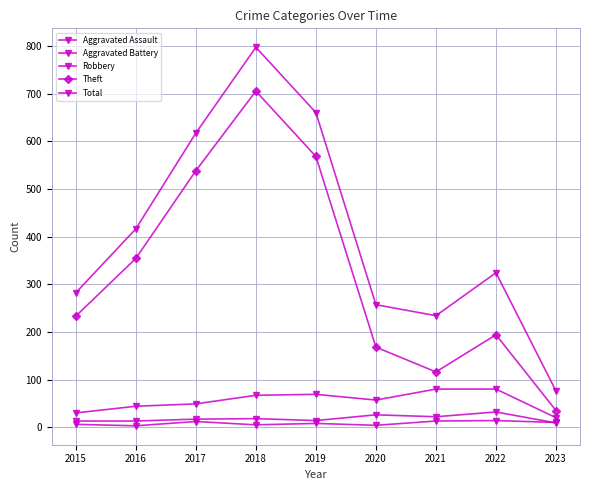

What is the smallest value displayed?

3